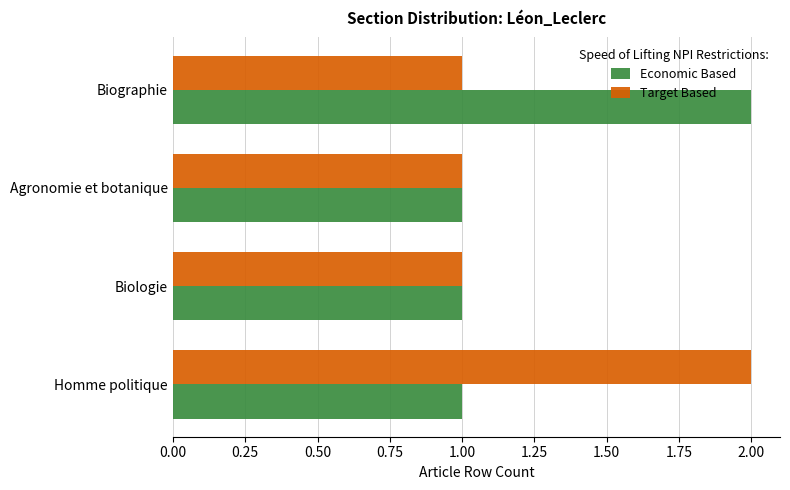

What is the total value across all series at Homme politique?

3